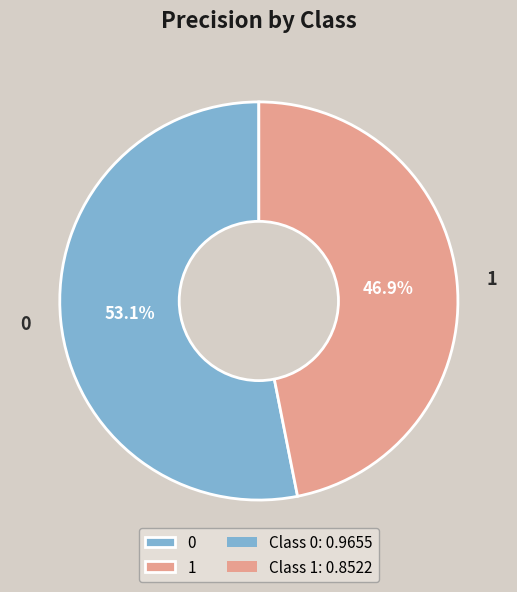

To the nearest percent, what is the difference between the largest and smallest slice percentages?

6%